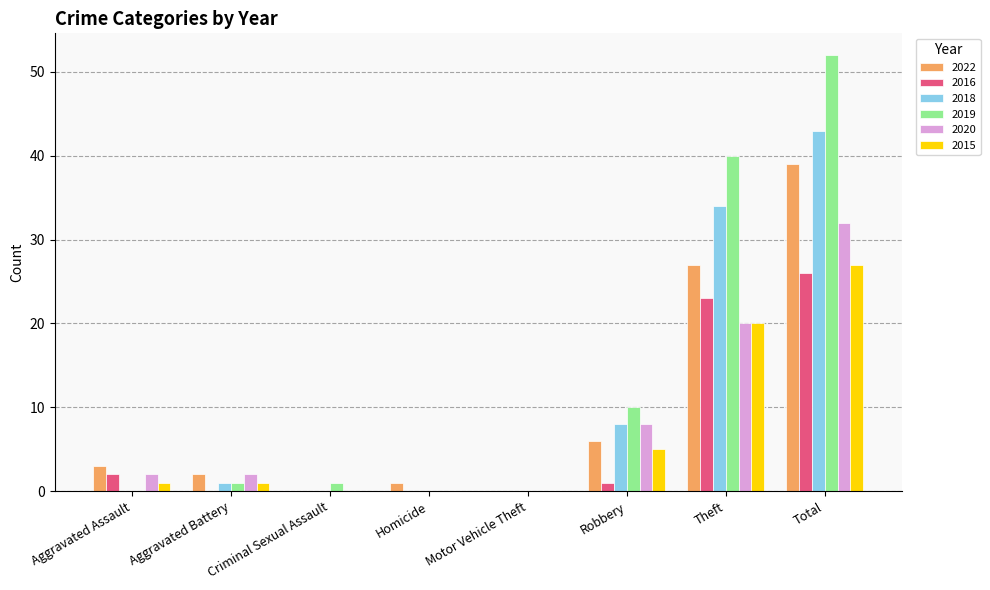

Which category has the highest value in the 2020 series?

Total